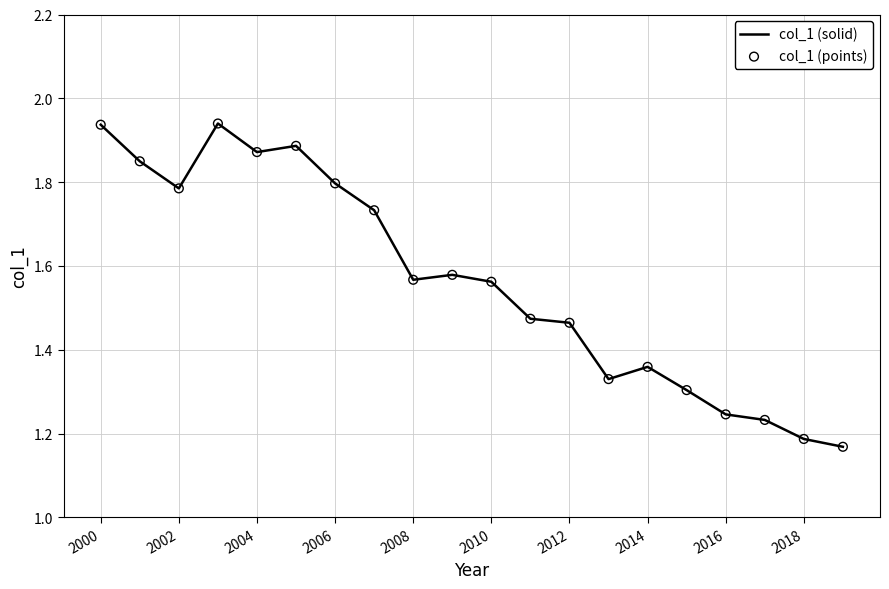

How many lines are shown in the chart?

1